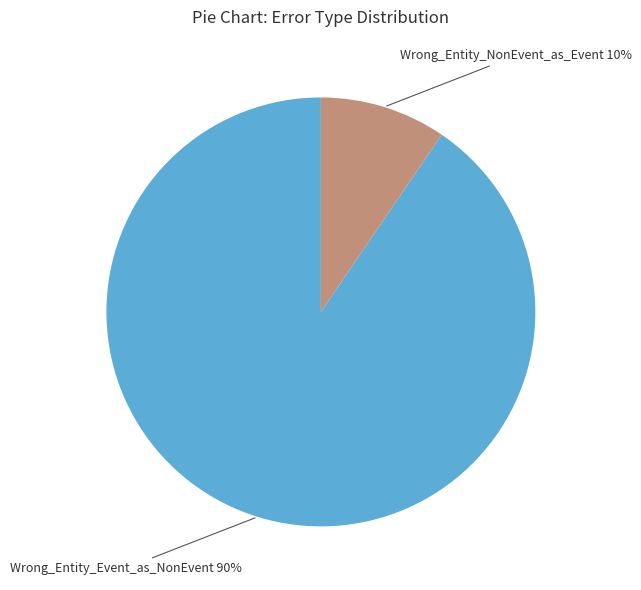

To the nearest percent, what is the average slice percentage?

50%